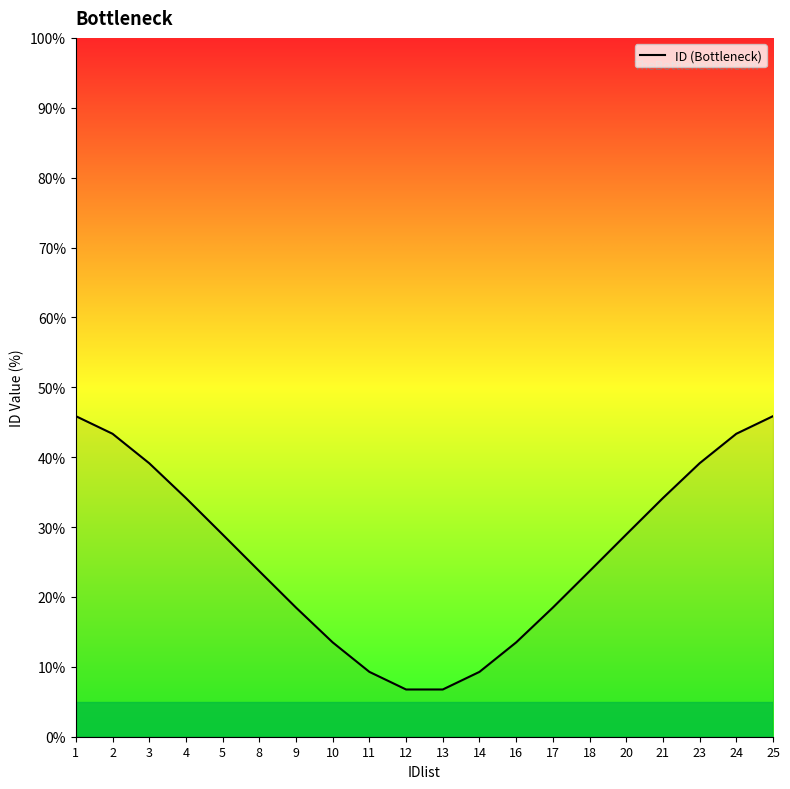

What is the minimum value shown in the chart?

6.8